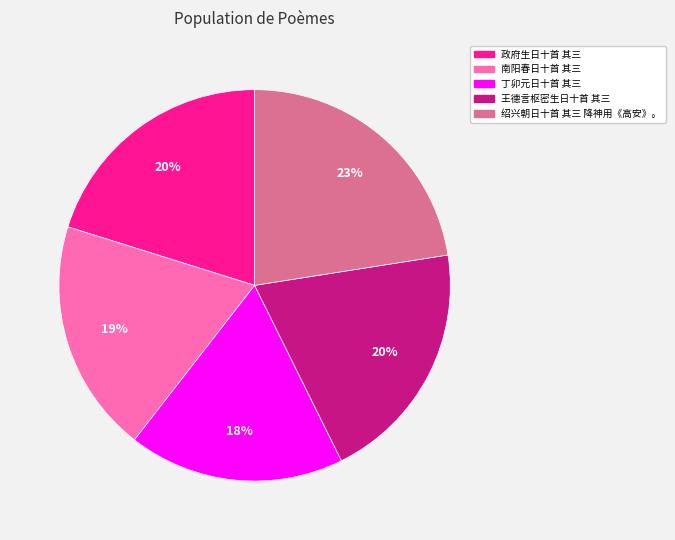

The 南阳春日十首 其三 slice represents 19% of the pie. True or false?

True